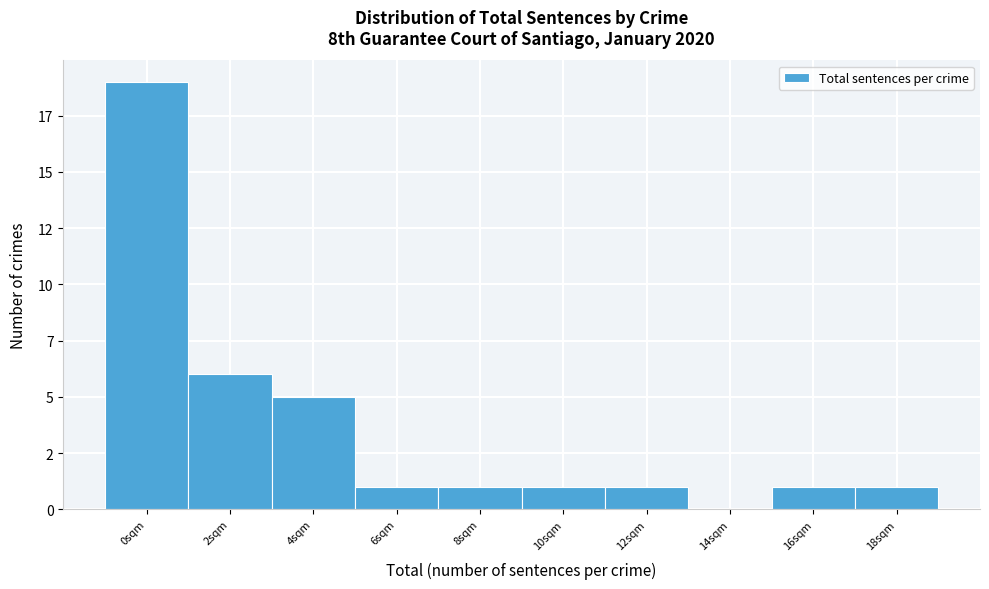

Are the bars horizontal?

No